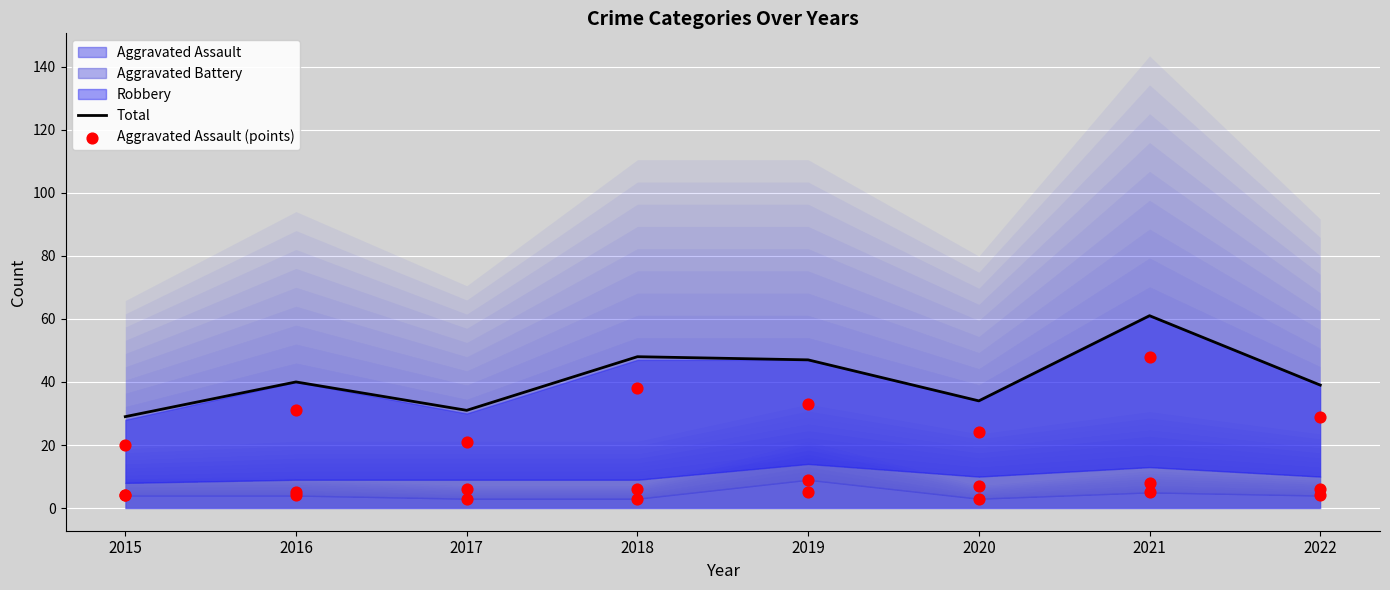

At which category is the sum across all series the highest?

2021